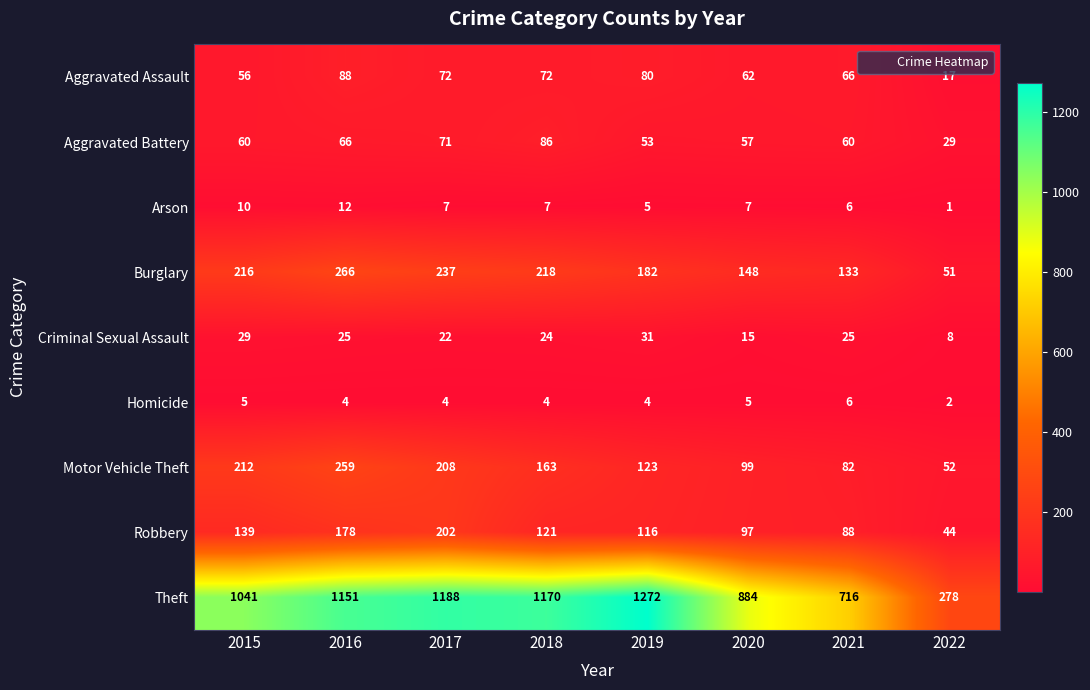

What value does the Arson series have at 2016?

12